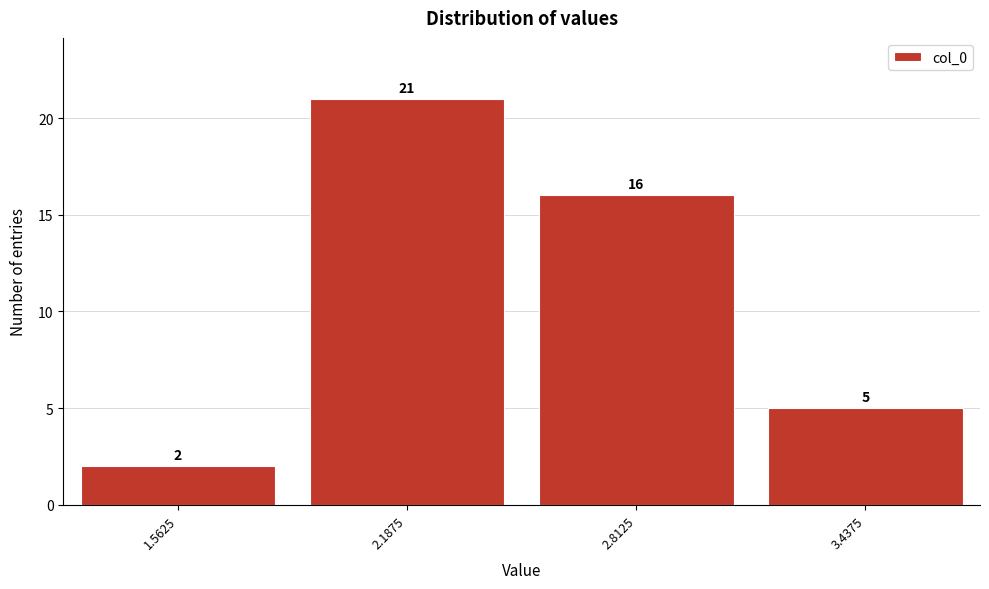

How tall is the bar that spans 1.3 to 1.9 on the x-axis? The bar edges are not printed on the chart, so give them approximately, as read against the axis.

2